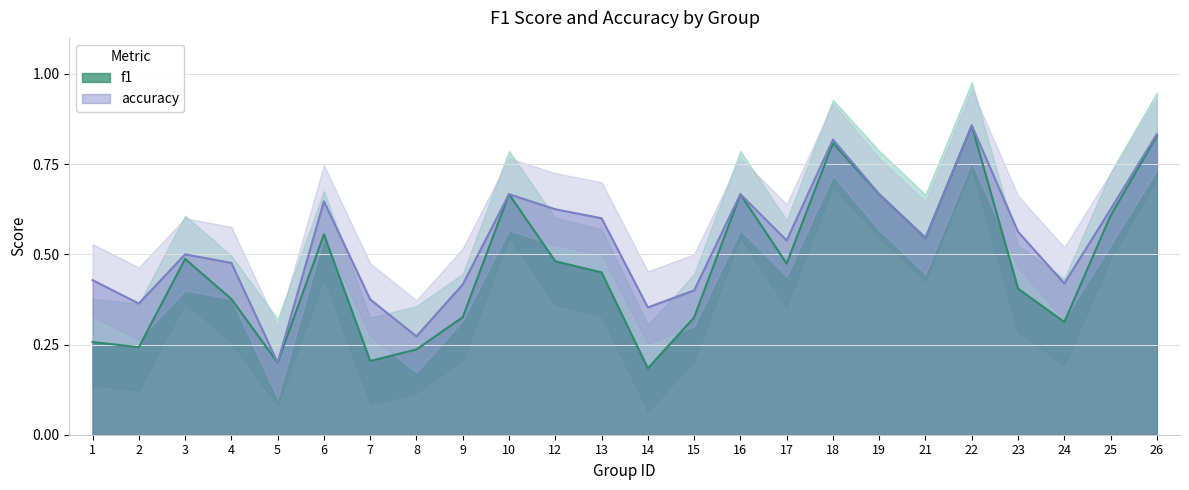

What is the difference between the f1 values at 3 and 24?

0.2